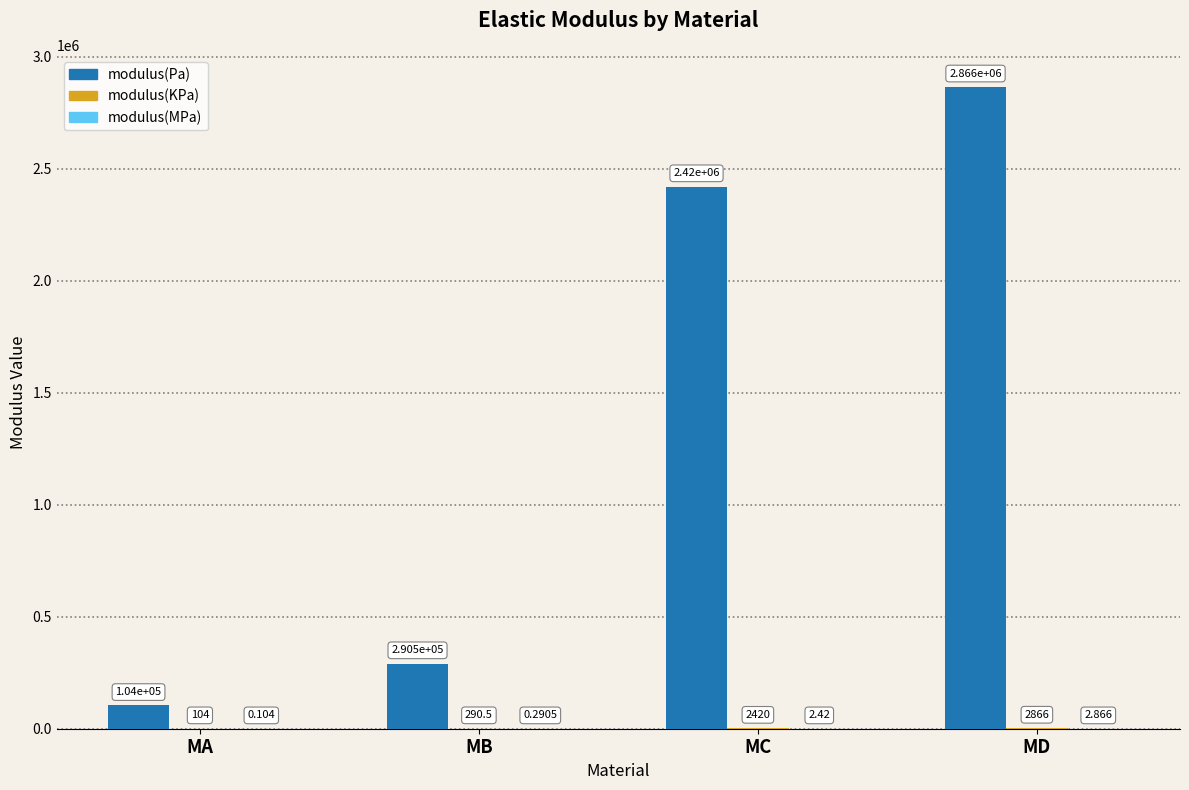

At which label is modulus(Pa) closest to 1484785?

MC